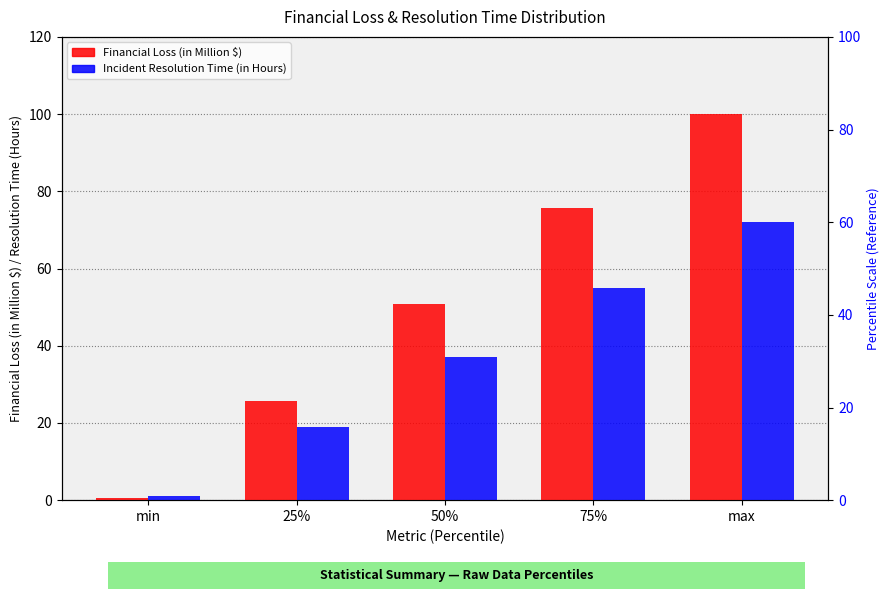

List the series in order of their peak value, highest first.

Financial Loss (in Million $), Incident Resolution Time (in Hours)